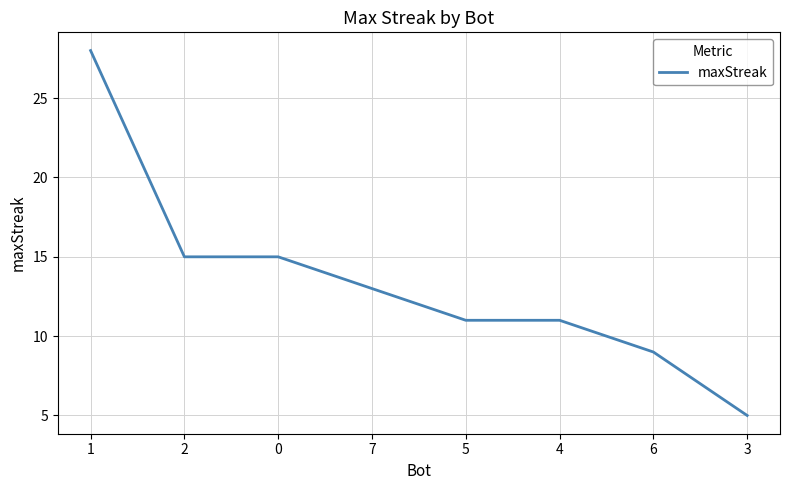

What value does the data have at 2?

15